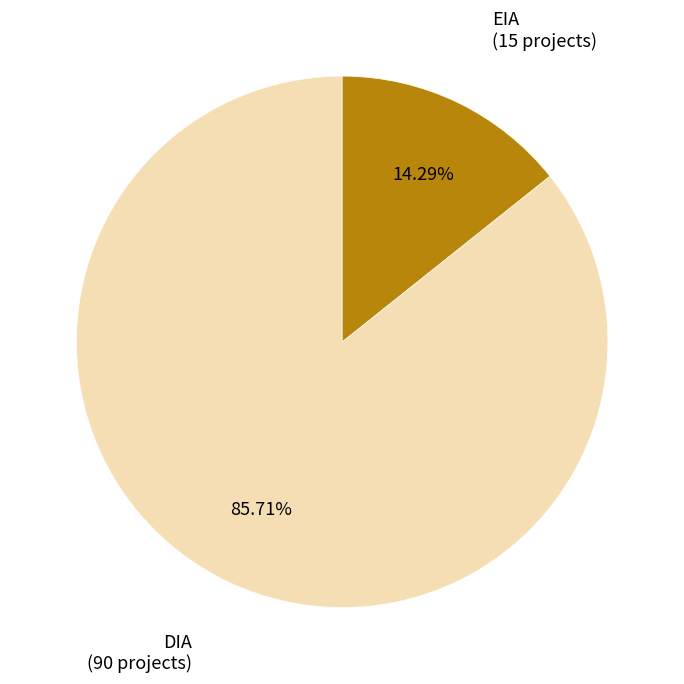

Is there a majority slice in this chart?

Yes